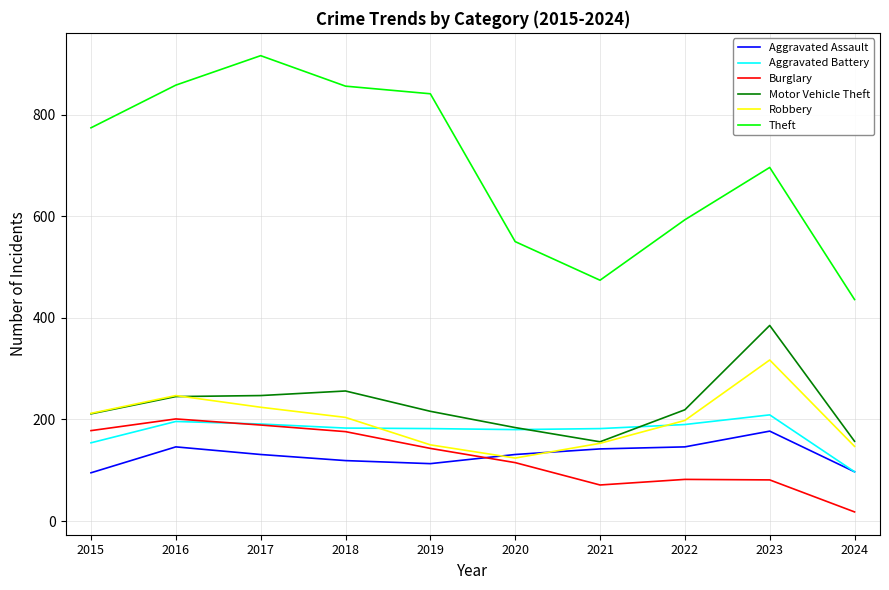

Which series has the largest total across all categories?

Theft